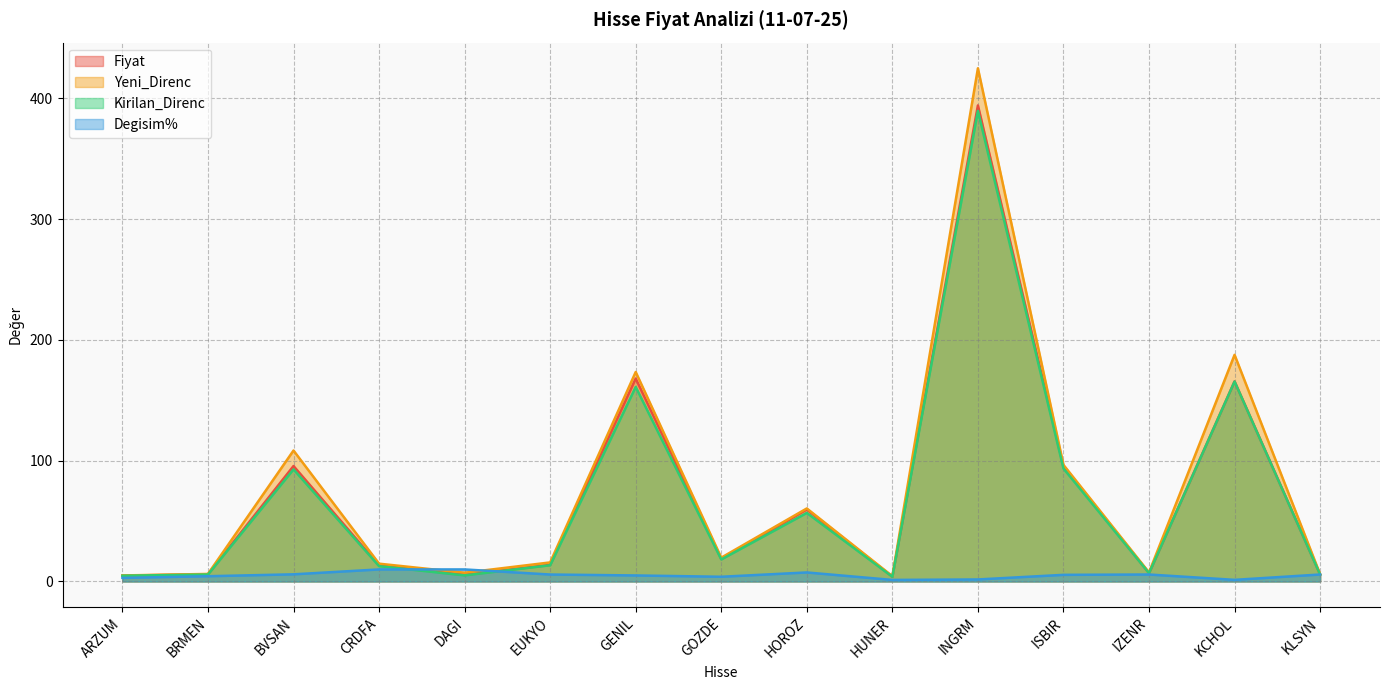

True or false: Fiyat and Yeni_Direnc intersect in this chart.

False